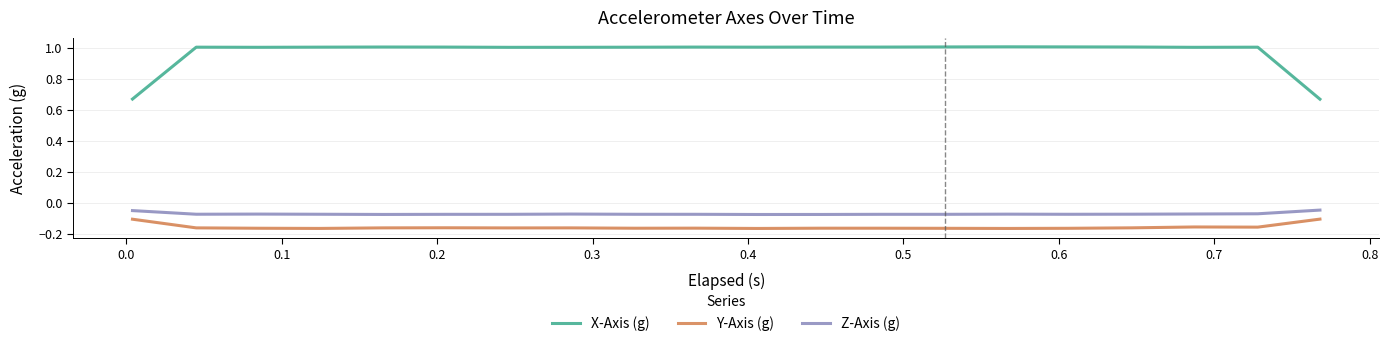

True or false: X-Axis (g) and Z-Axis (g) cross at least once.

False